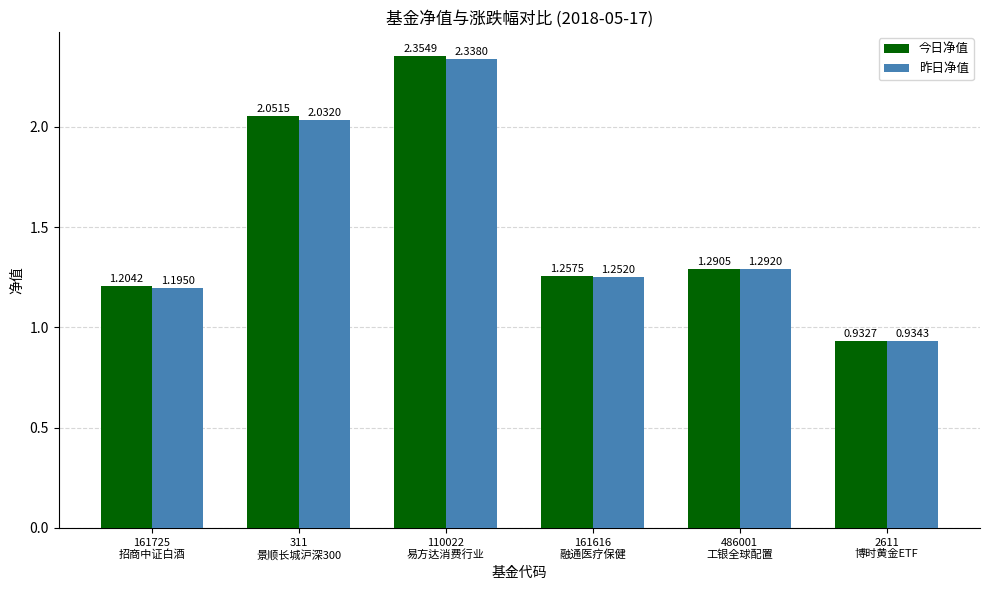

Which series has the largest total across all categories?

今日净值